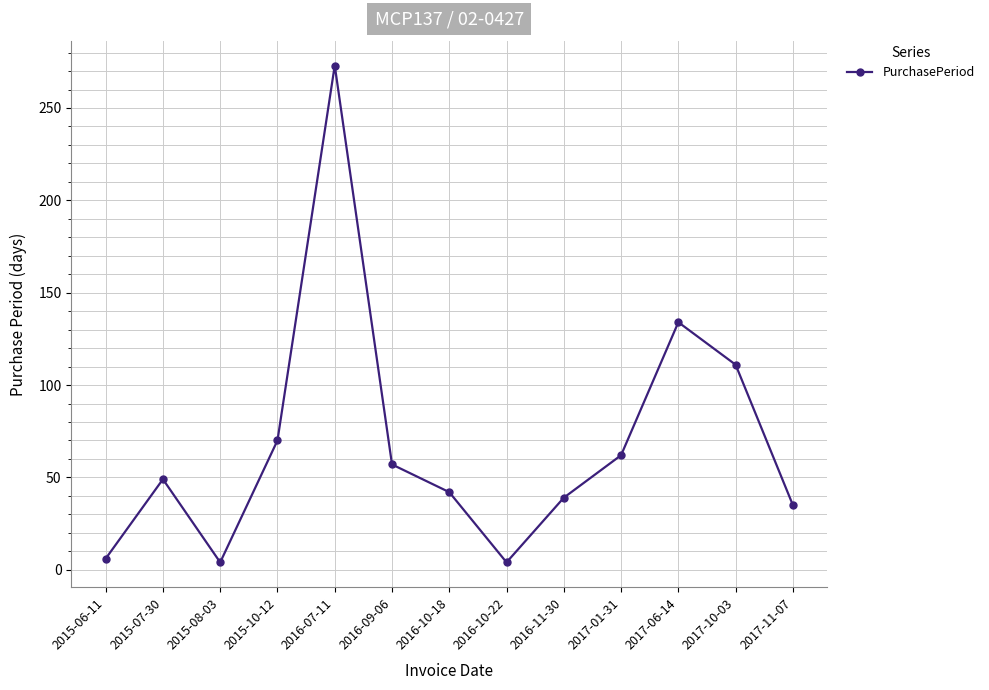

Between 2017-11-07 and 2015-06-11, which is larger?

2017-11-07